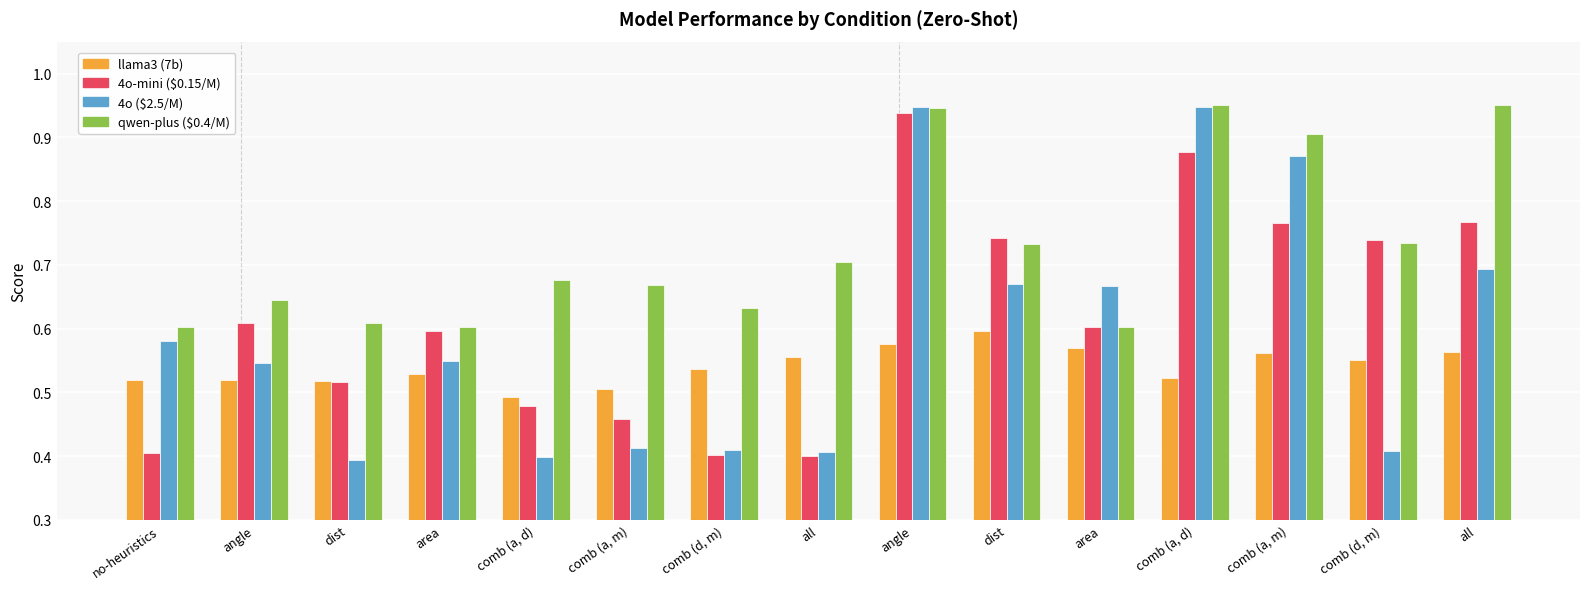

What is the greatest value displayed?

1.0